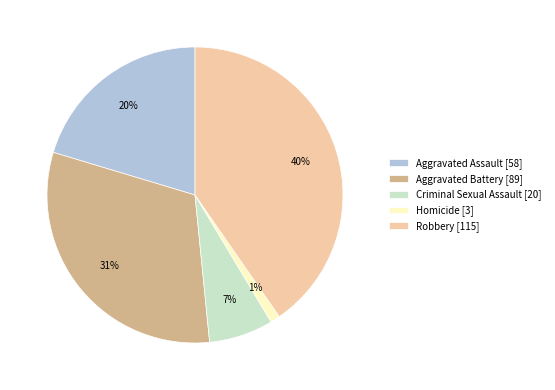

Is there a majority slice in this chart?

No